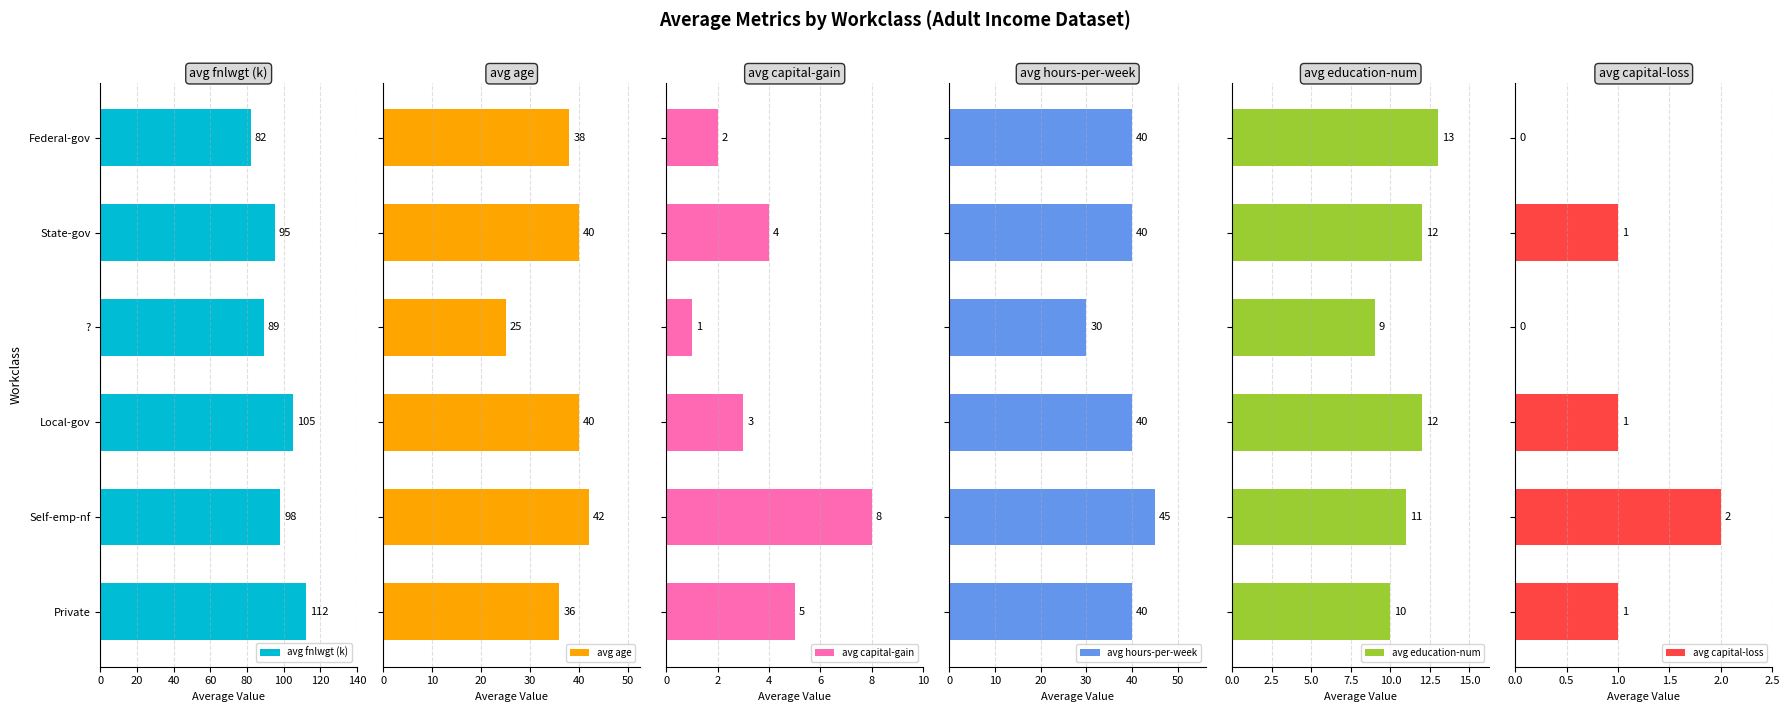

What is the sum of all avg hours-per-week values?

235